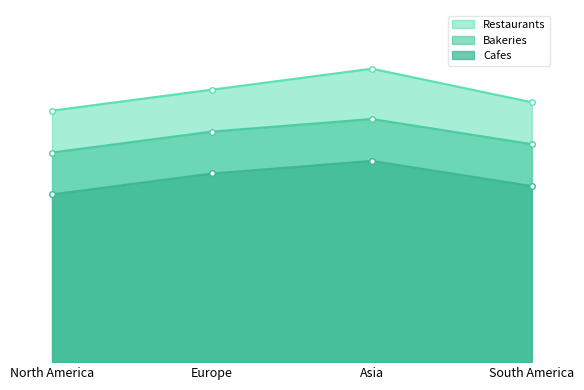

What is the total value across all series at South America?

1560